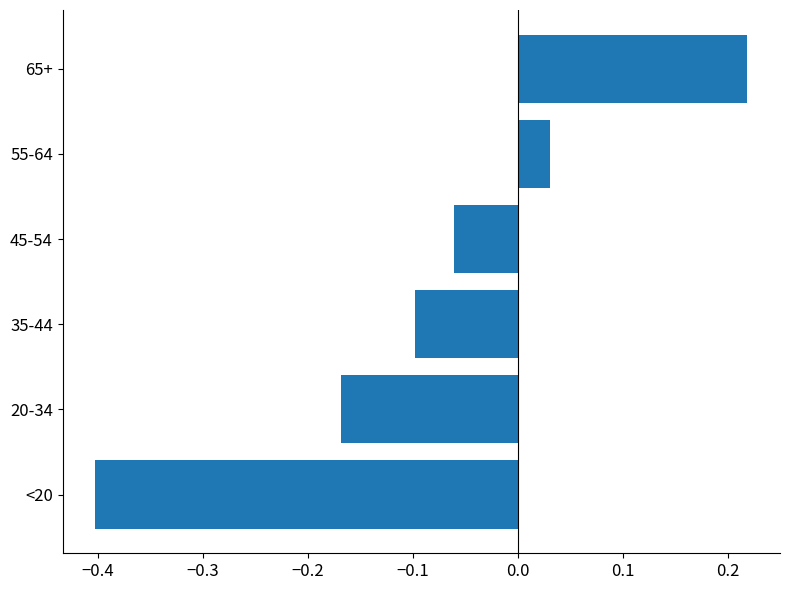

List the labels in order of value, smallest first.

<20, 20-34, 35-44, 45-54, 55-64, 65+